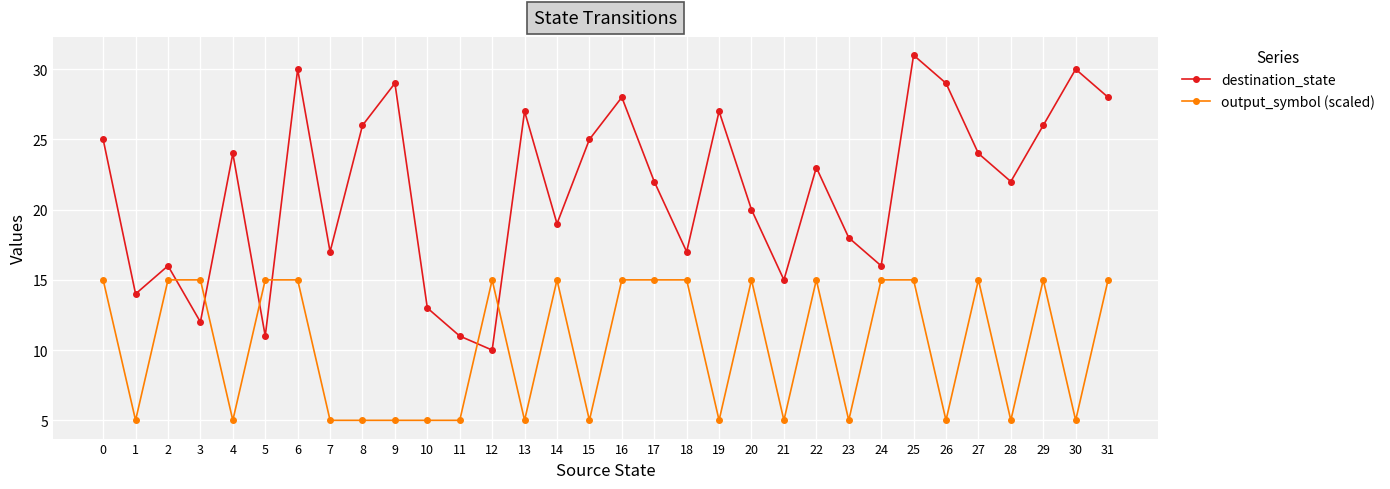

Does the chart display data point markers on the line(s)?

Yes